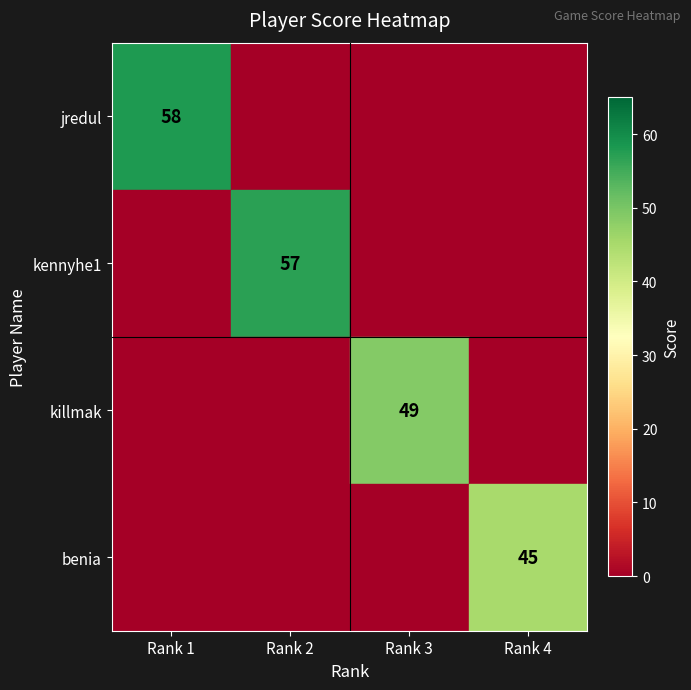

Is it true that benia equals 60 at Rank 4?

False